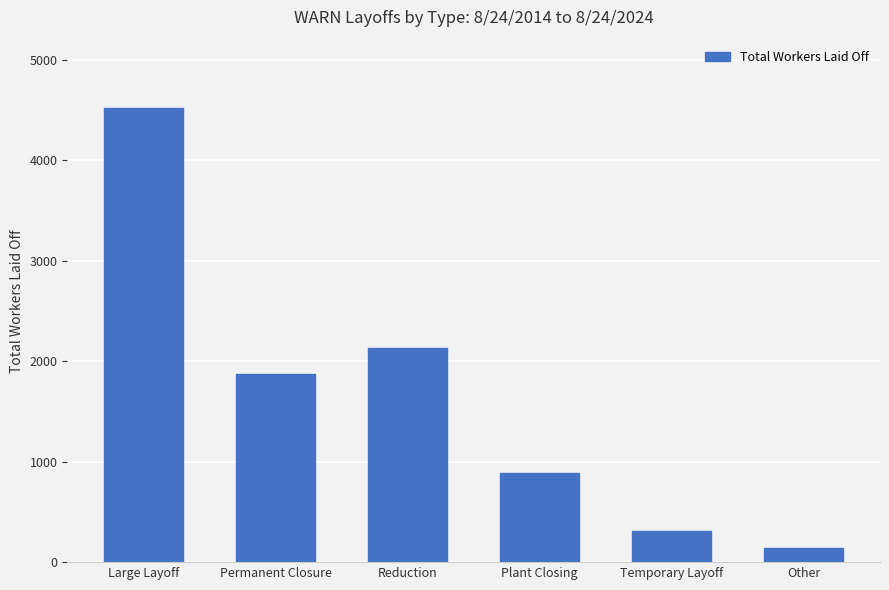

At which label does the data first exceed 1876?

Large Layoff